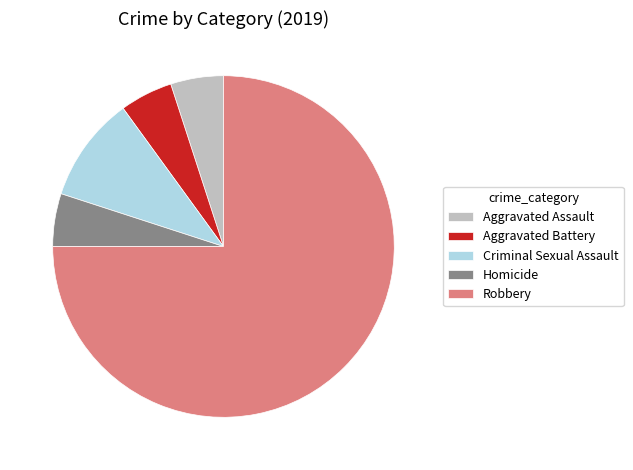

Which has a higher value, Robbery or Aggravated Assault?

Robbery